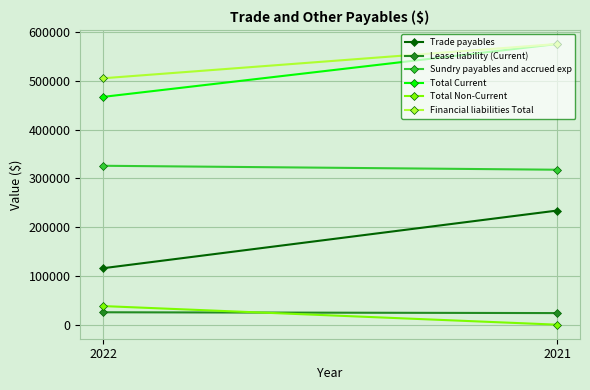

True or false: Lease liability (Current) has a value of 23788 at 2021.

True